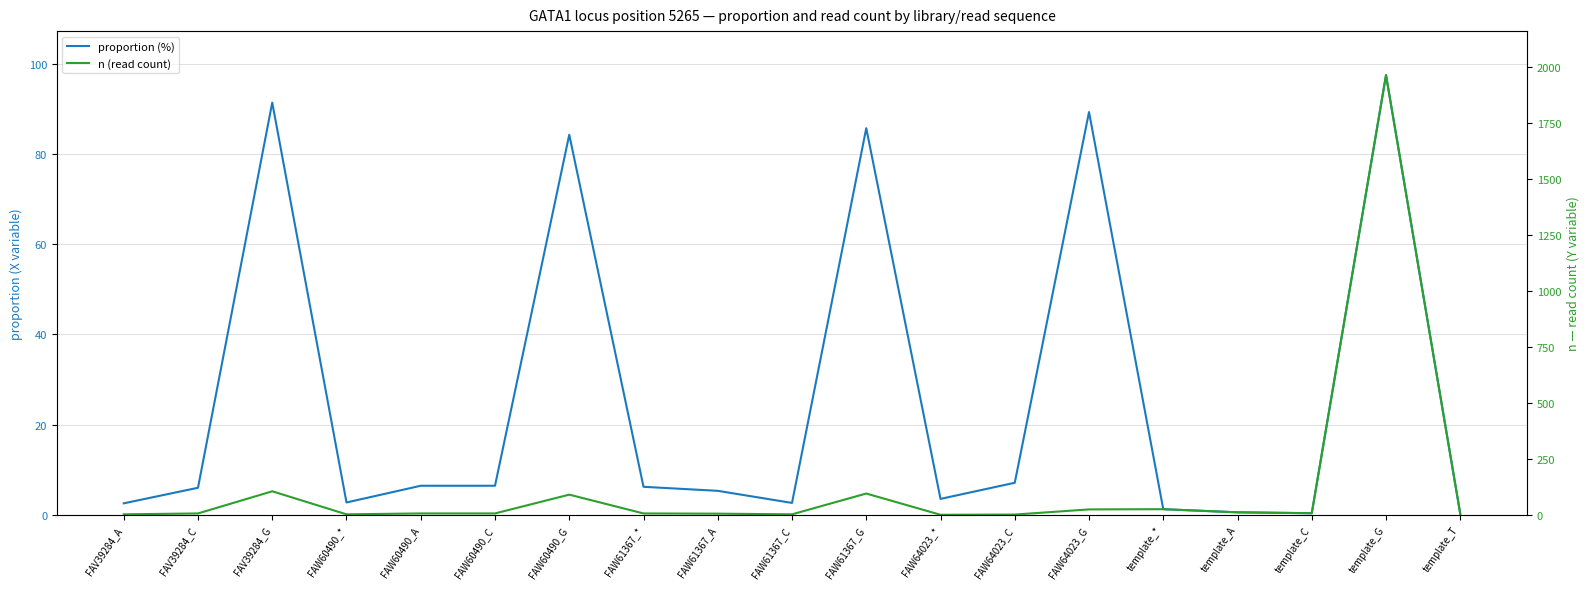

Where does the proportion (%) series first go above 6?

FAV39284_C